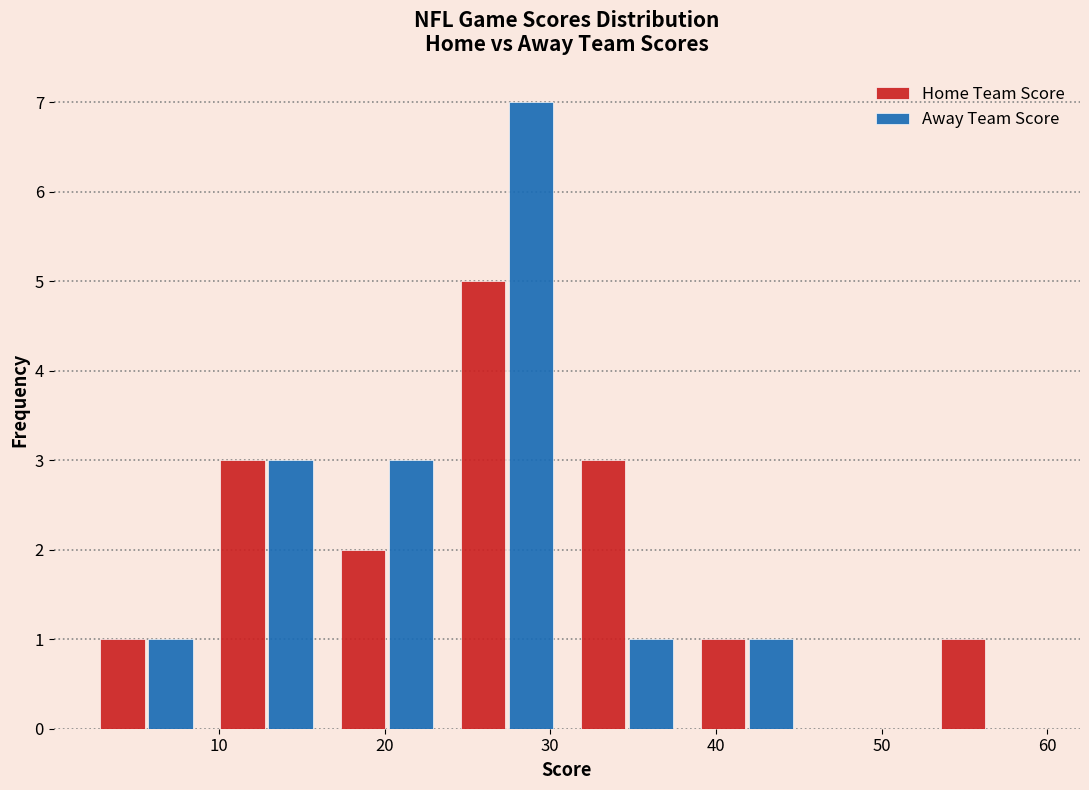

Reading left to right, transcribe this chart: for each range on the x-axis, give the height of each series' bar. Neither the bar edges nor the heights are printed on the chart, so give them approximately, as read against the axes.

2 to 9: Home Team Score=1	Away Team Score=1
9 to 17: Home Team Score=3	Away Team Score=3
17 to 24: Home Team Score=2	Away Team Score=3
24 to 31: Home Team Score=5	Away Team Score=7
31 to 38: Home Team Score=3	Away Team Score=1
38 to 46: Home Team Score=1	Away Team Score=1
46 to 53: Home Team Score=0	Away Team Score=0
53 to 60: Home Team Score=1	Away Team Score=0